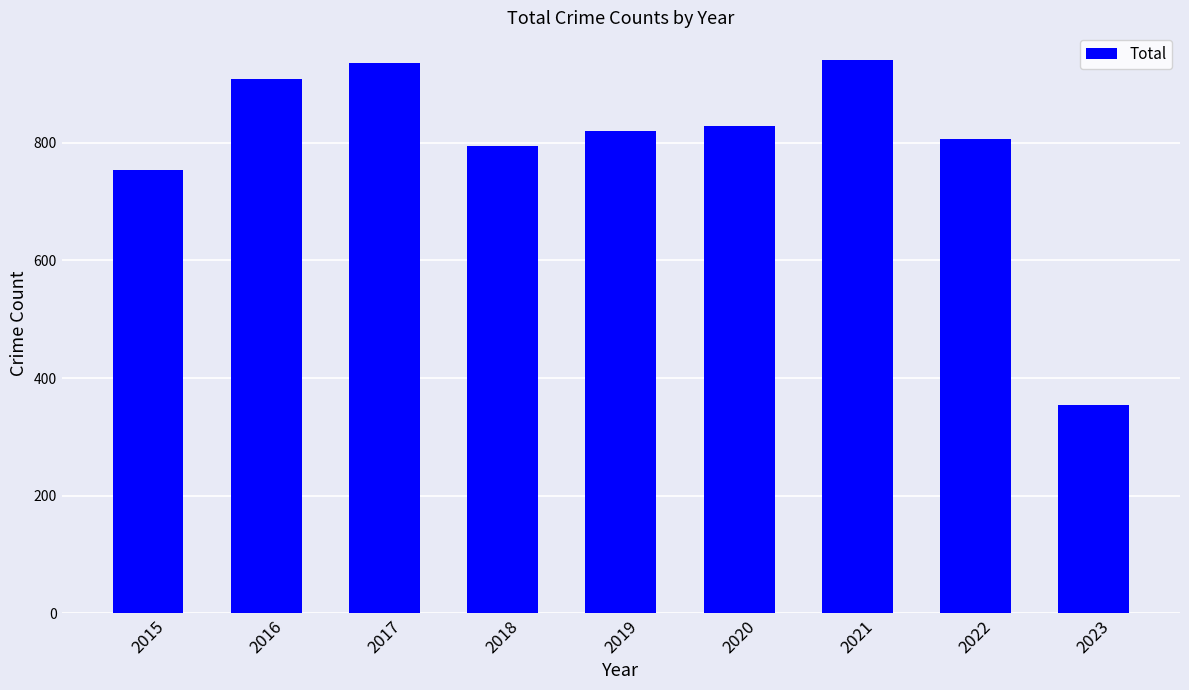

How many bars are there in total?

9